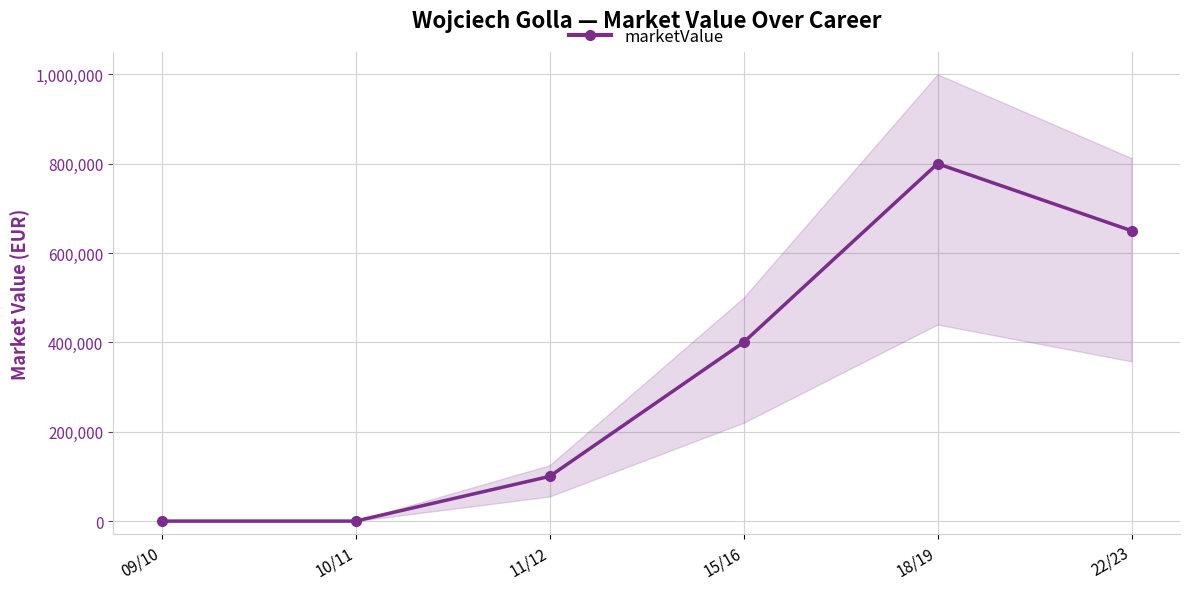

How many lines are shown in the chart?

1